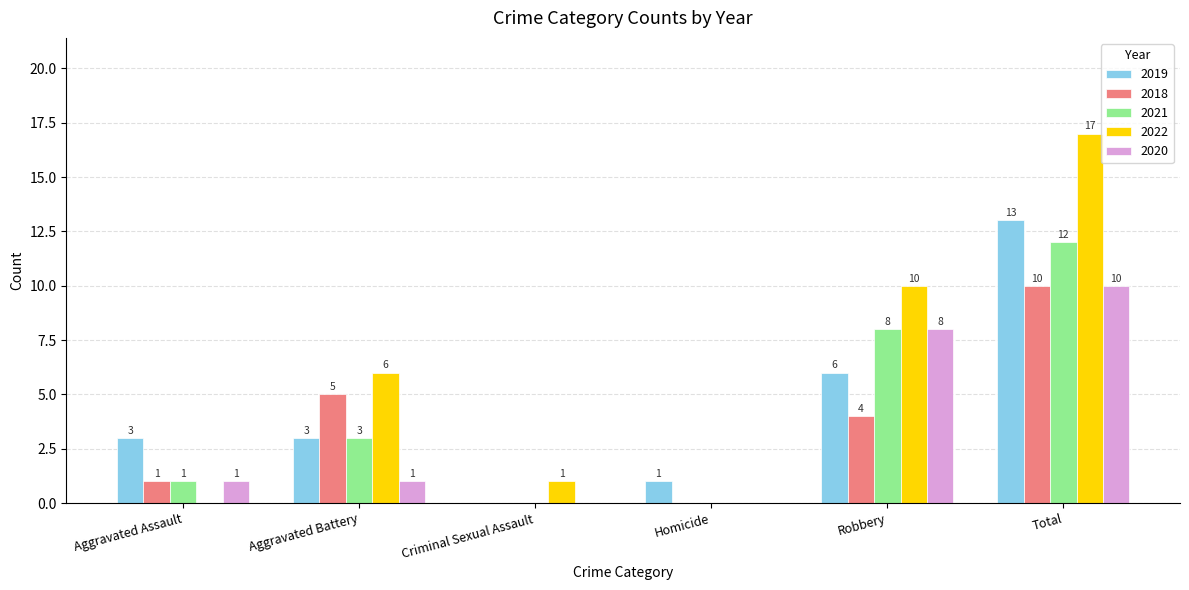

Where is 2019 nearest to the value 6?

Robbery